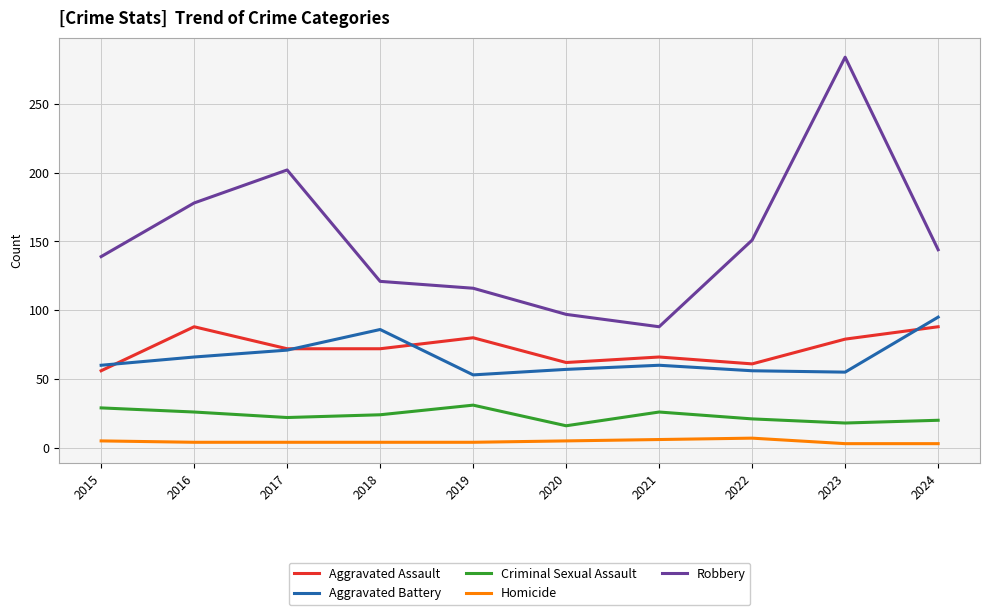

At how many categories does at least one series exceed 237?

1